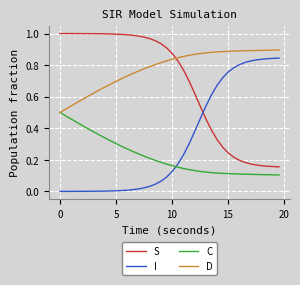

How many intersections are there between C and I?

1